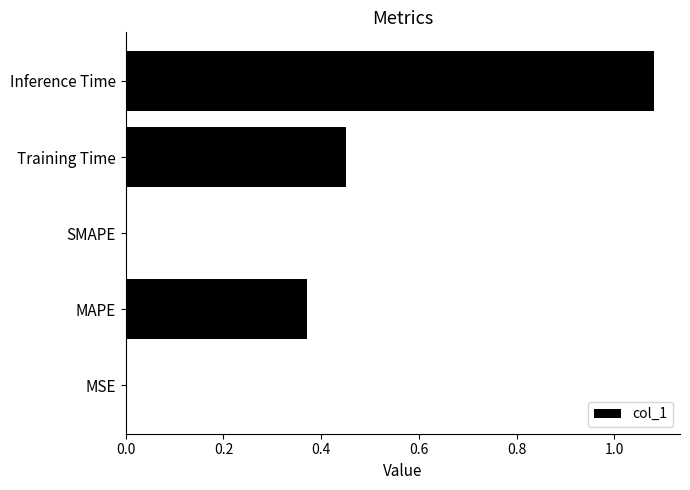

Which category has the highest value across all series?

Inference Time